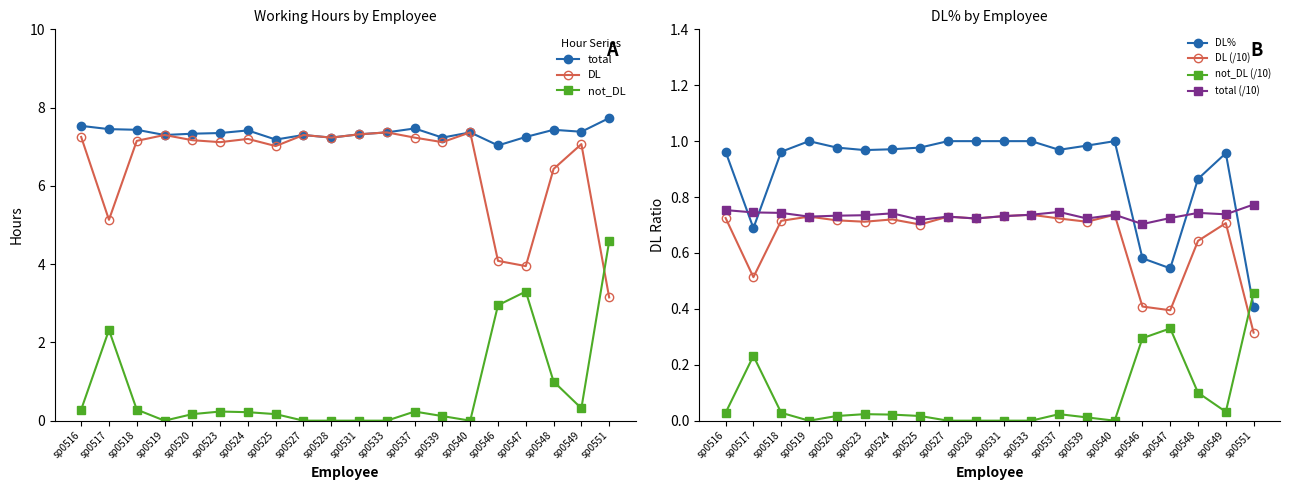

Where is DL_pct nearest to the value 0?

sp0551